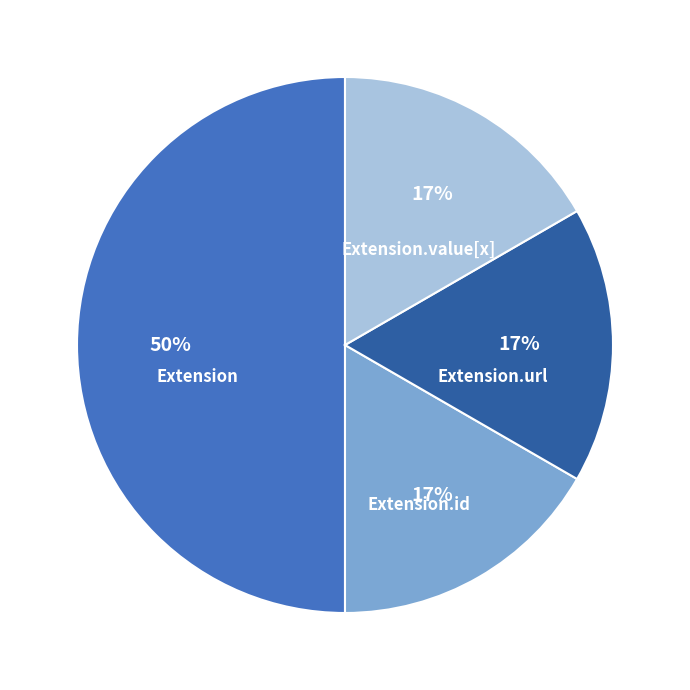

The Extension.id slice represents 17% of the pie. True or false?

True